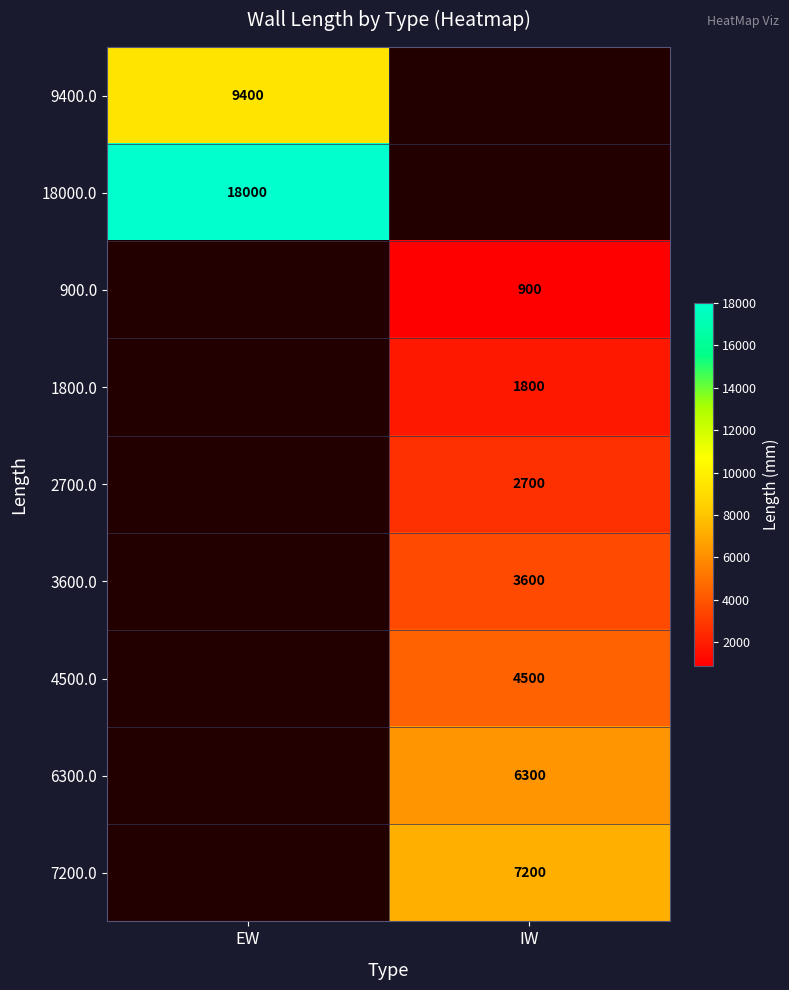

The 18000.0 series shows 6837 at EW. True or false?

False